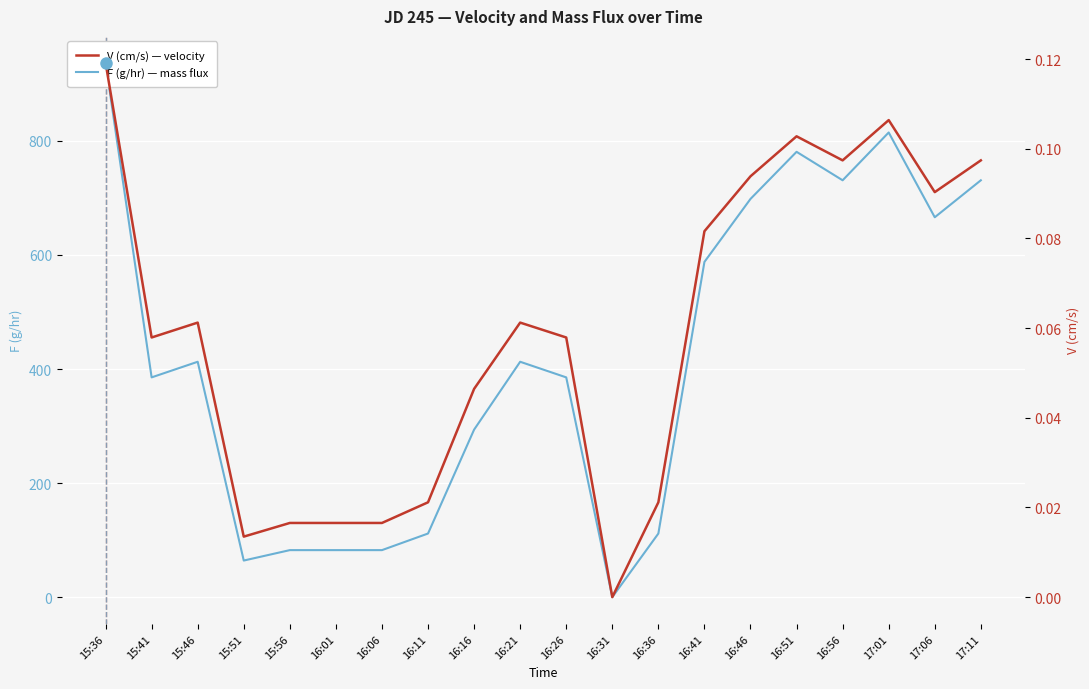

Rank the series by their average value, from lowest to highest.

V (cm/s) — velocity, F (g/hr) — mass flux